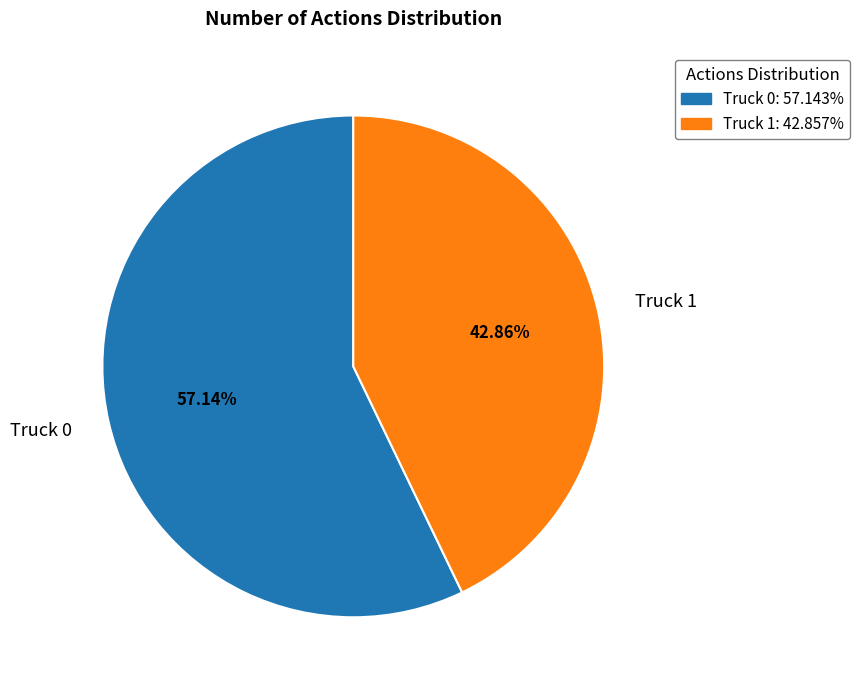

How many segments does this pie chart have?

2